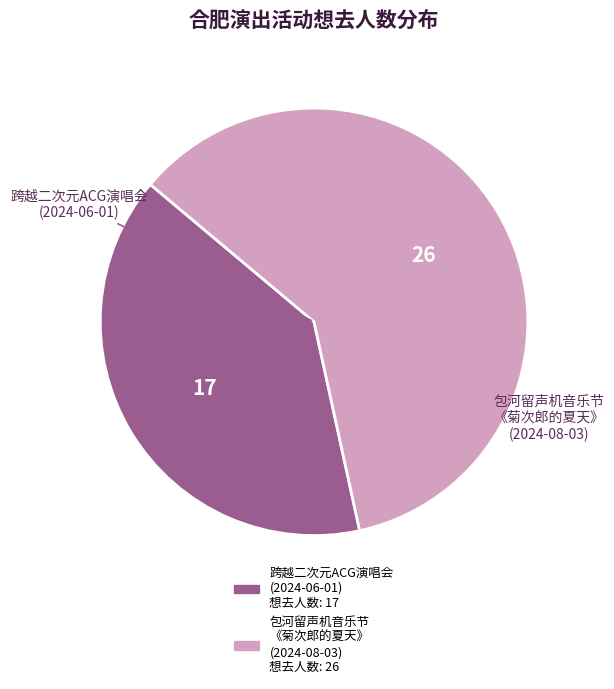

How many slices are in this pie chart?

2